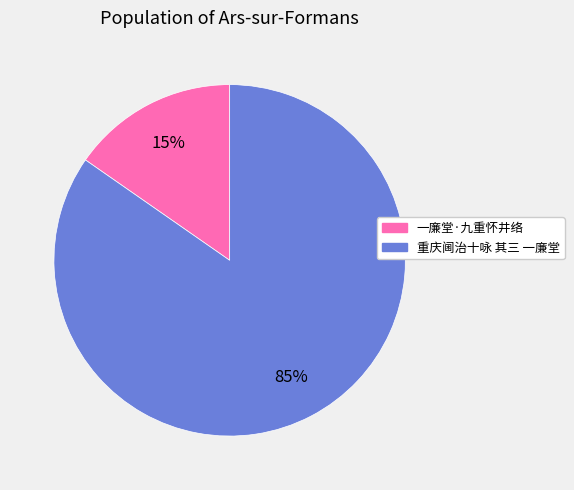

Is there any slice that represents more than half of the pie?

Yes